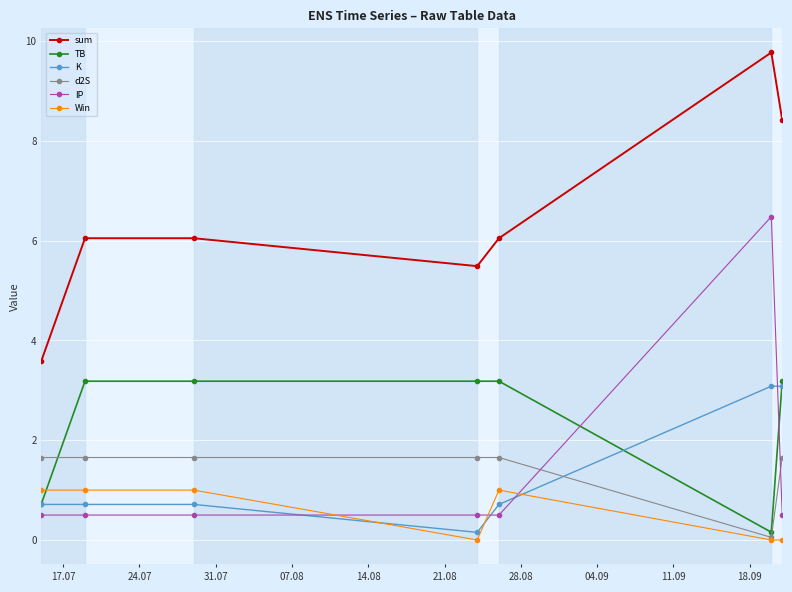

List the series in order of their peak value, highest first.

sum, IP, TB, K, d2S, Win